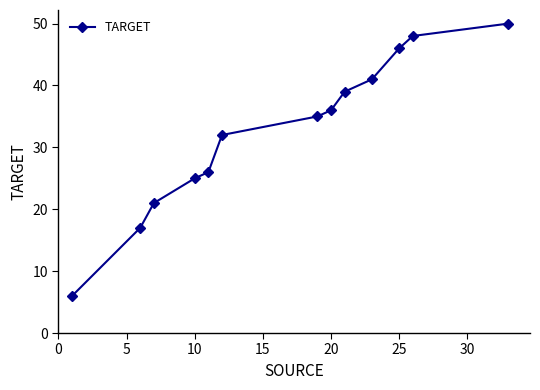

What is the average value?

32